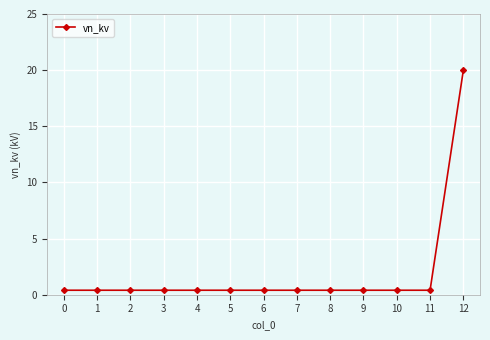

What is the difference between the maximum and minimum values?

19.6